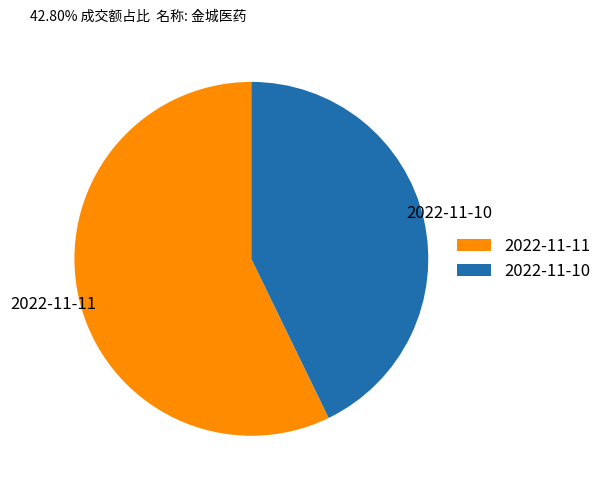

Rank the categories by value from lowest to highest.

2022-11-10, 2022-11-11